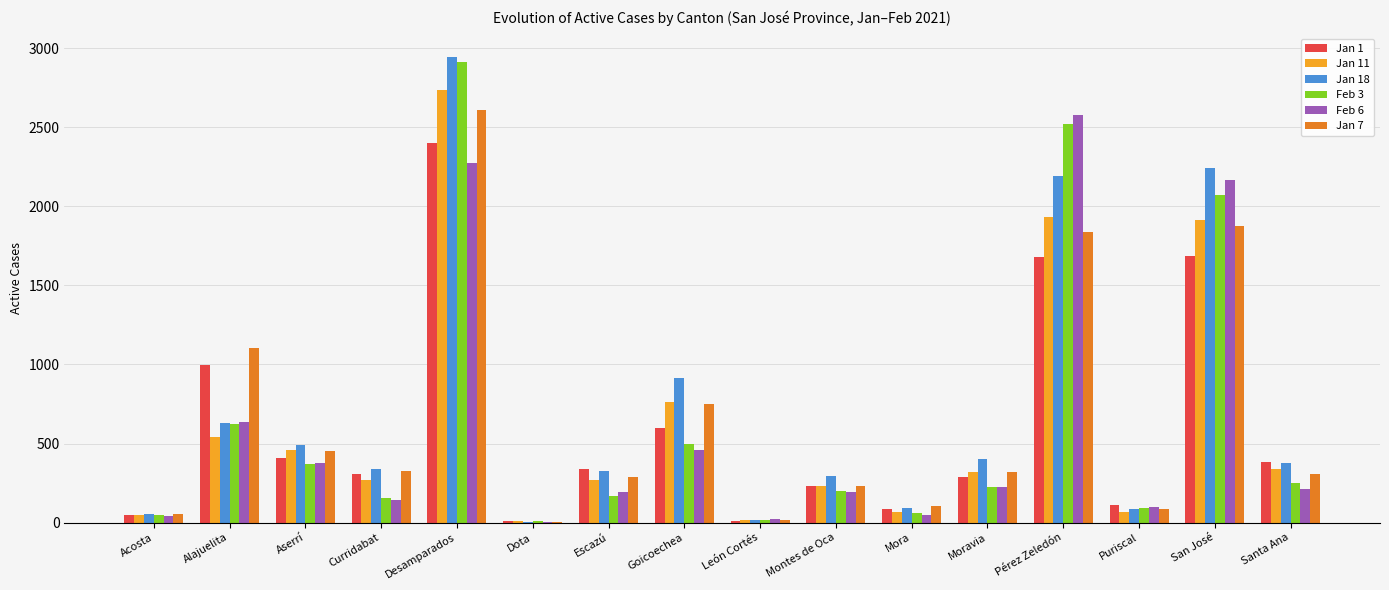

What is the spread (max minus min) of values at Escazú?

171